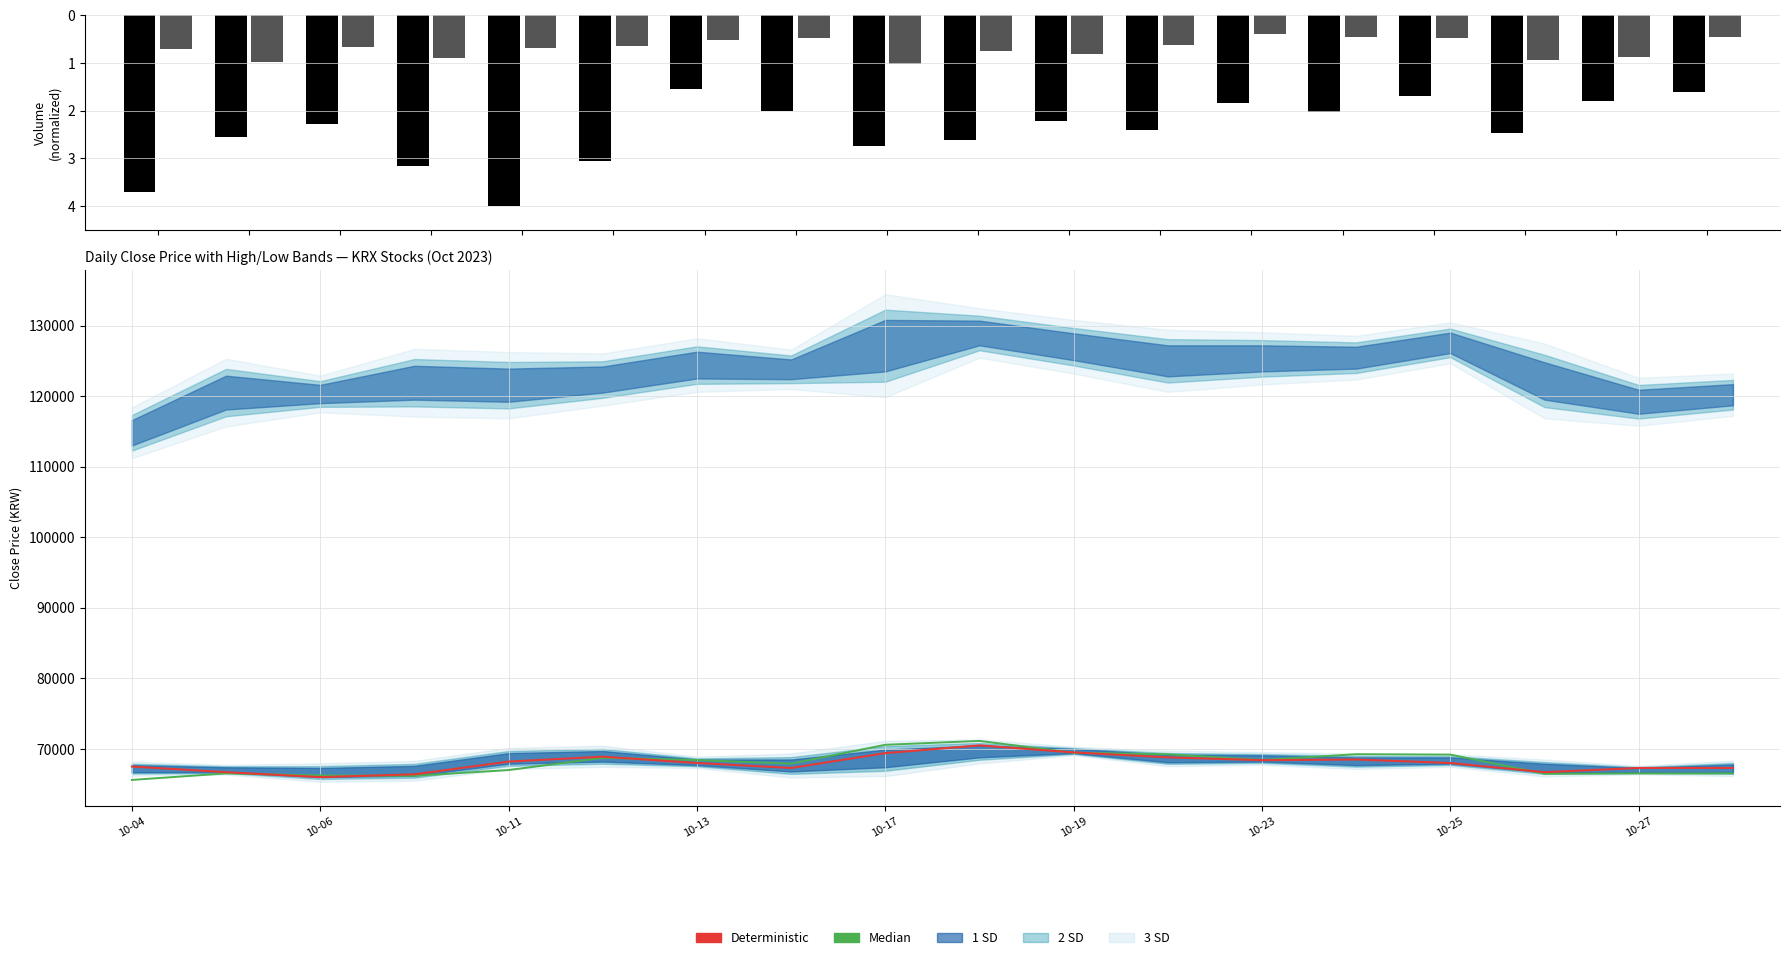

What is the minimum value for Deterministic?

66000.0